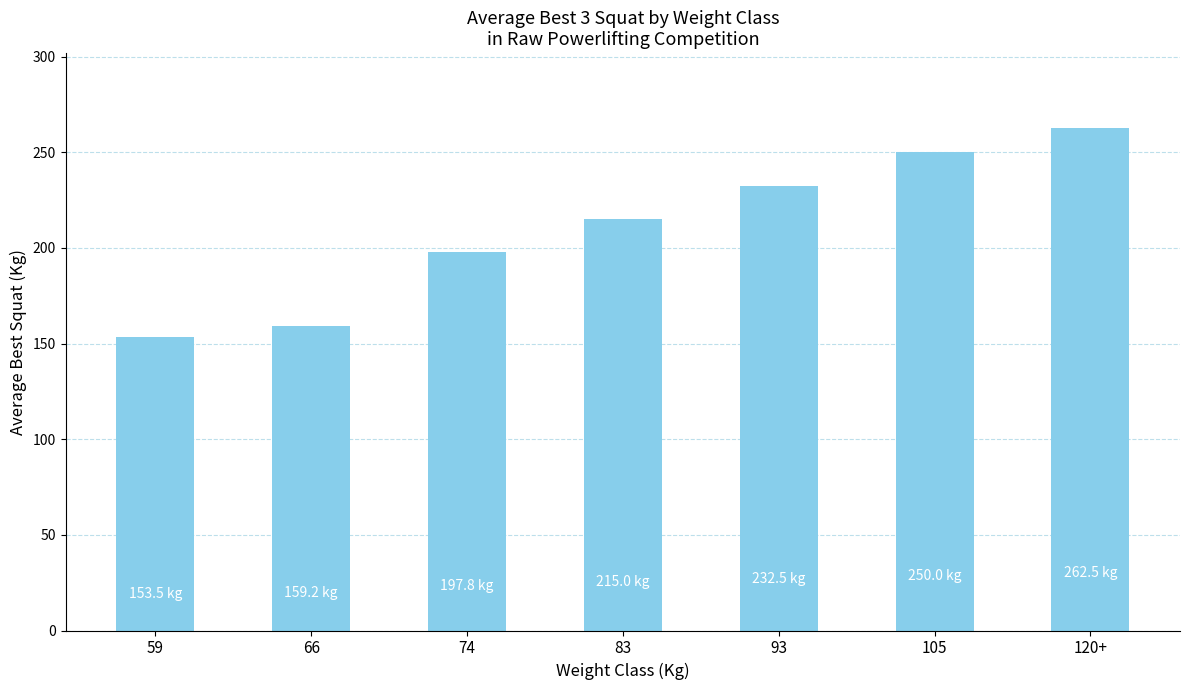

Which has a higher value, 74 or 66?

74